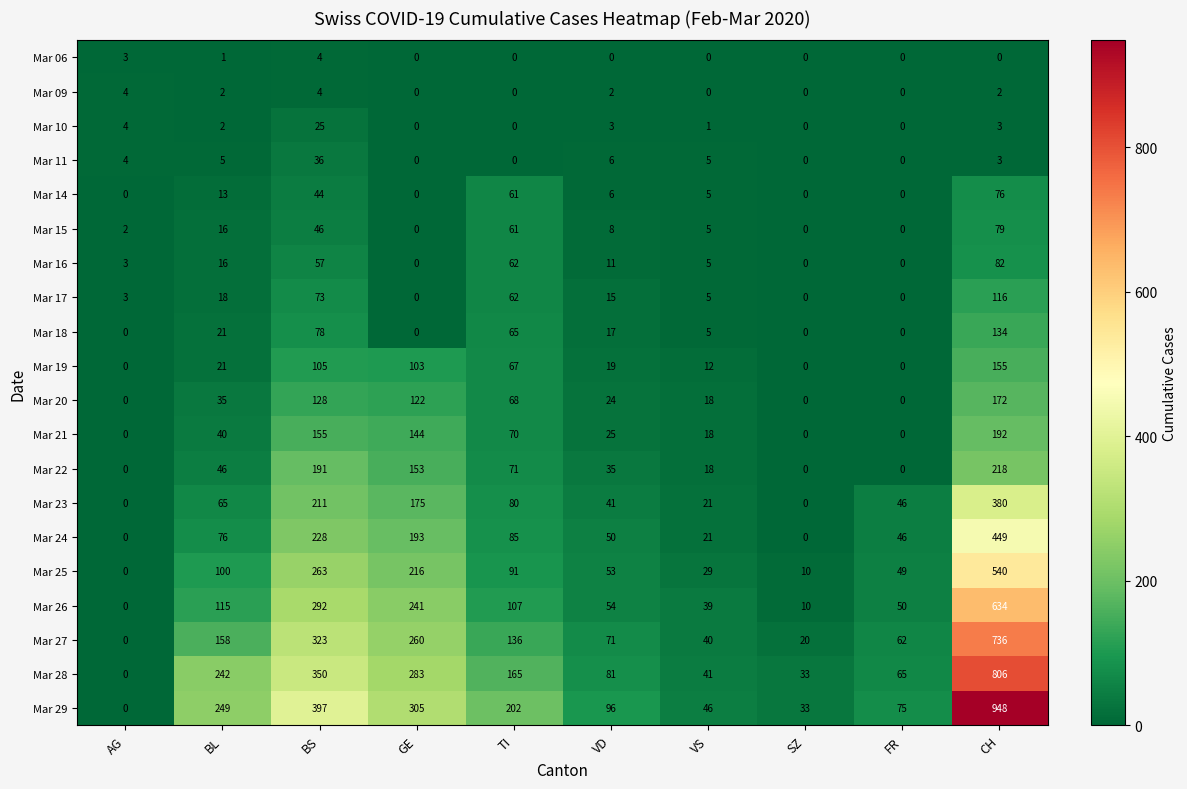

Where does the Mar 27 series first go above 136?

BL